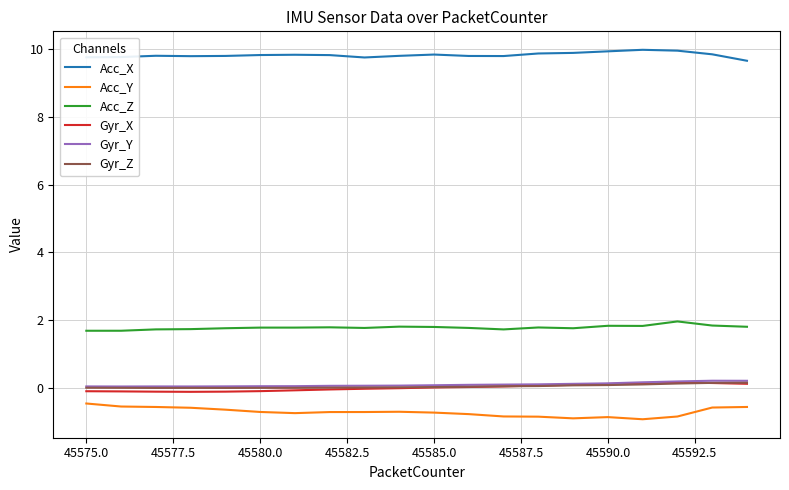

In Gyr_X, how many points are higher than both neighbors (excluding endpoints)?

1